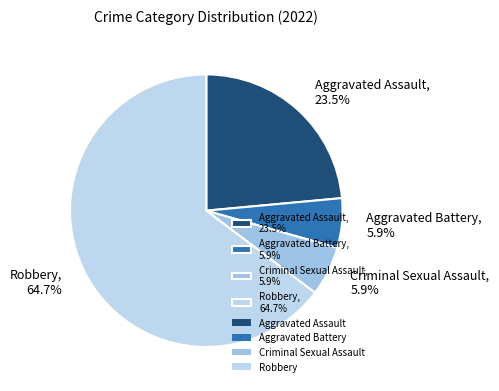

What is the largest slice in the pie chart?

Robbery